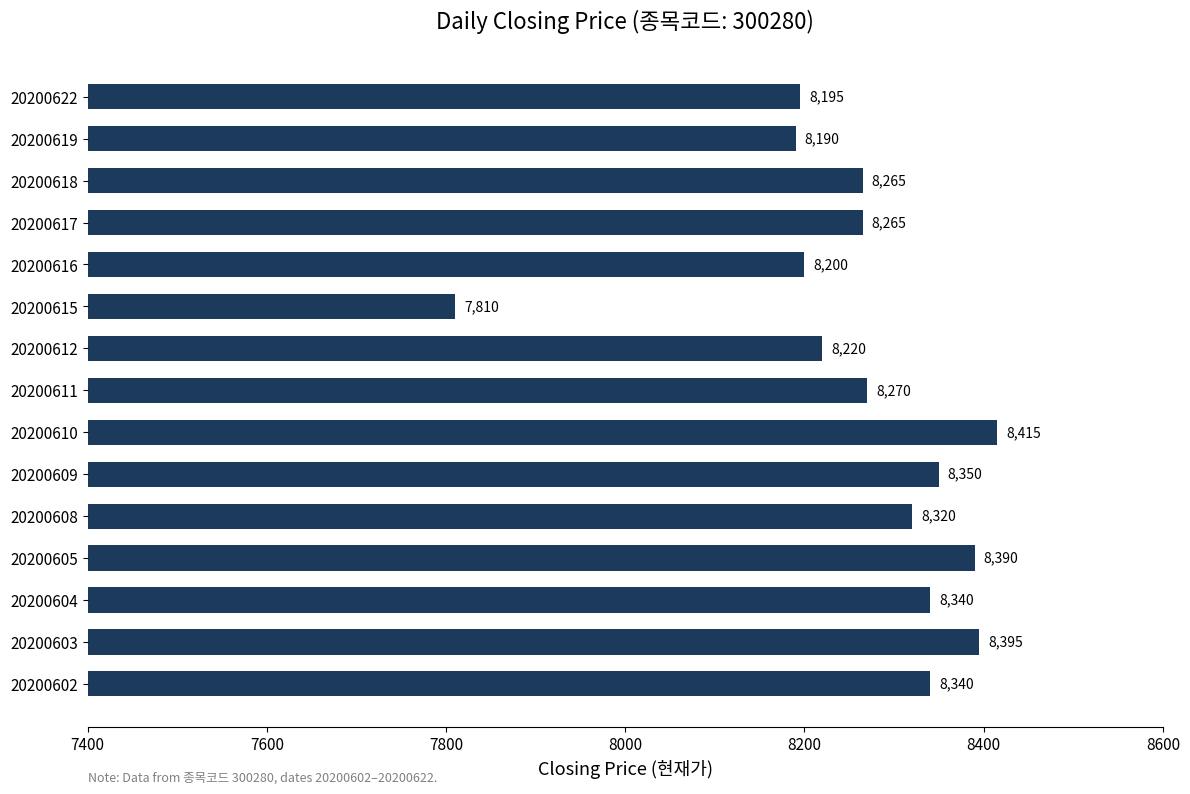

Count the number of categories in the chart.

15